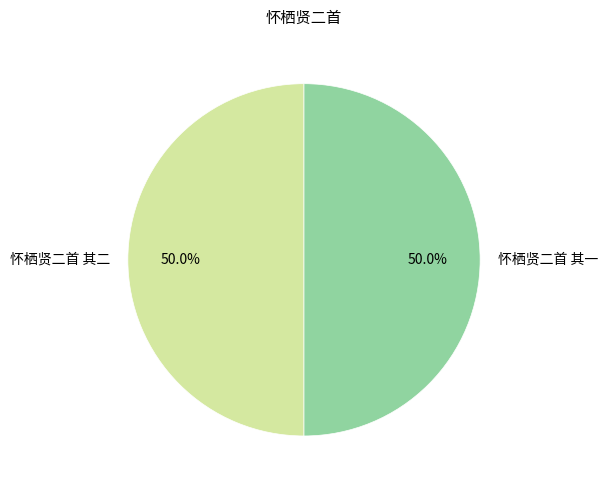

Count the number of slices in the pie.

2